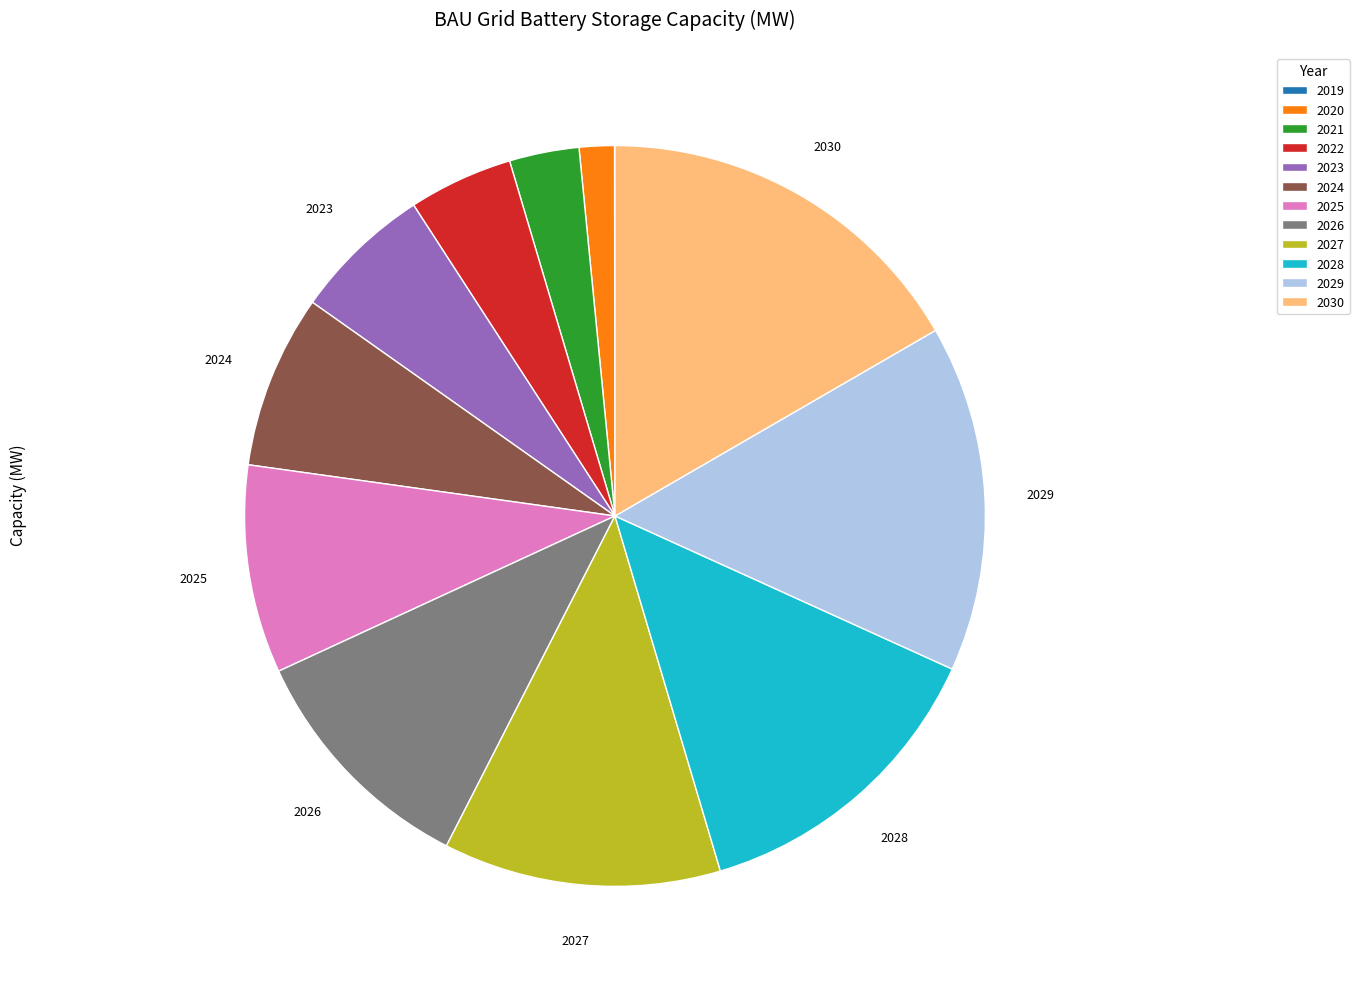

Is 2024 the majority of the pie?

No